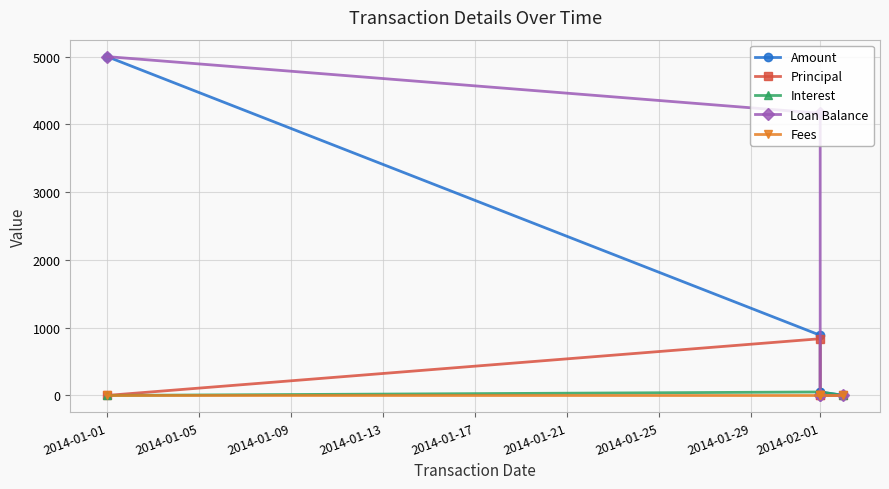

Is the value of Principal at 2014-01-01 greater than the value of Interest at 2014-02-01?

No